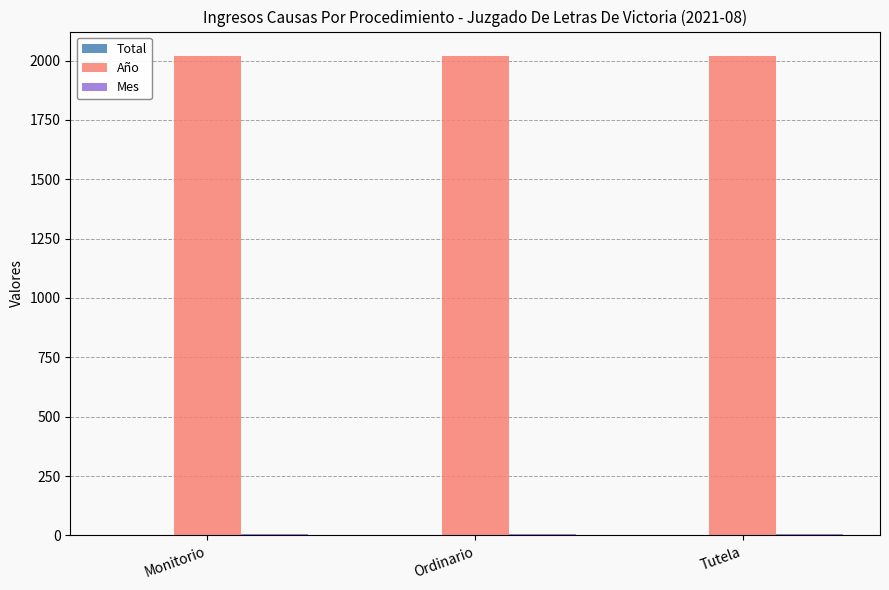

Is it true that Año equals 2021 at Tutela?

True